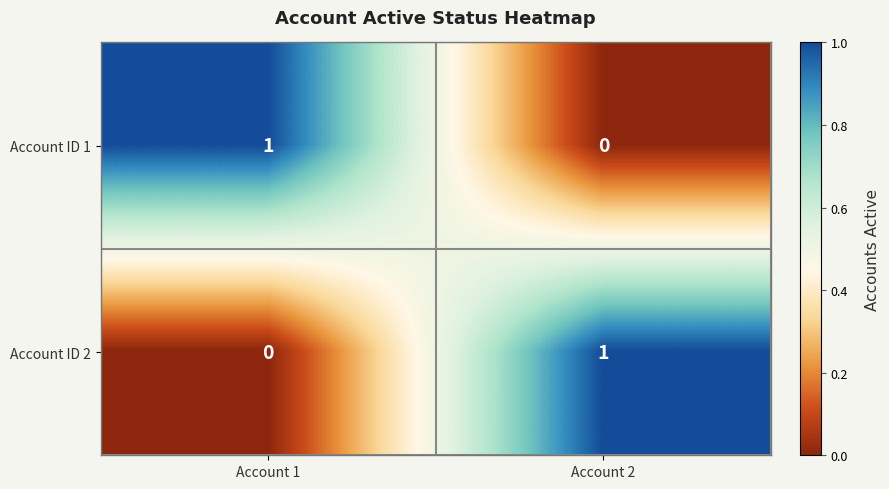

What is the total value across all series at Account 2?

1